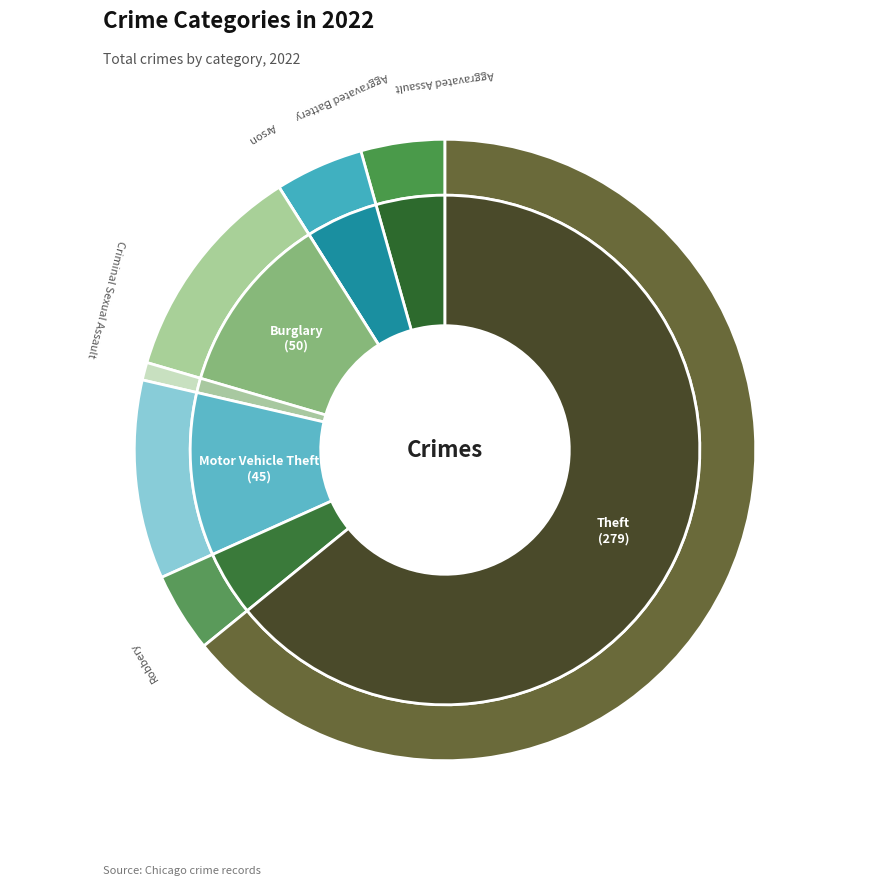

Which slice represents more than half of the pie?

Theft